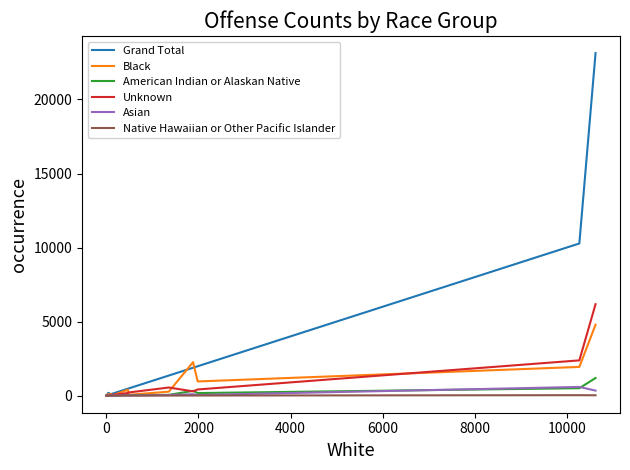

What is the lowest value of the Grand Total series?

1